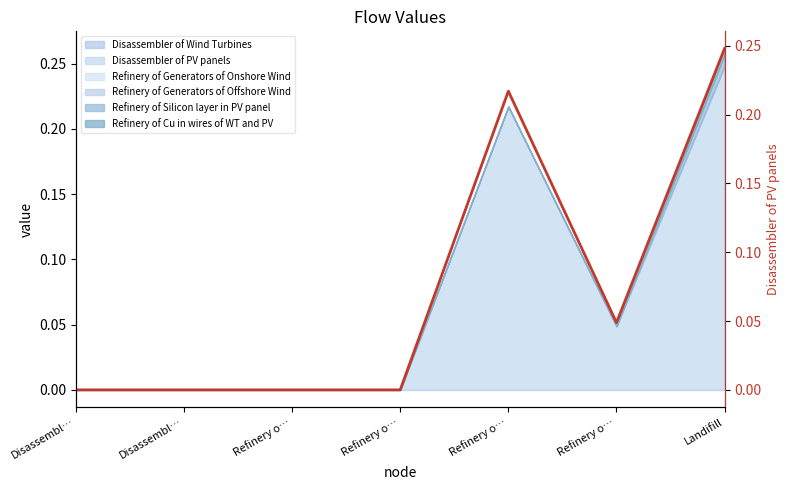

The chart shows a value of 0.0 at Disassembl…. True or false?

True